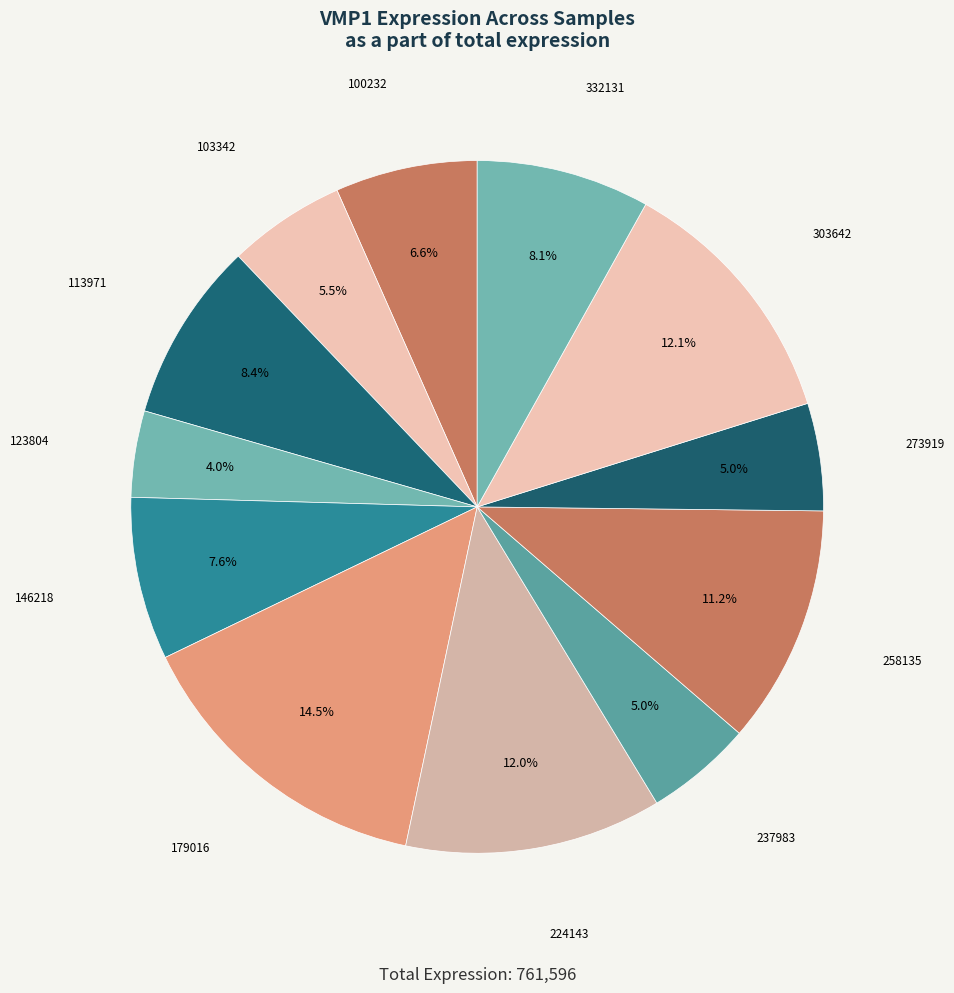

What portion of the pie excludes 303642?

87.9%